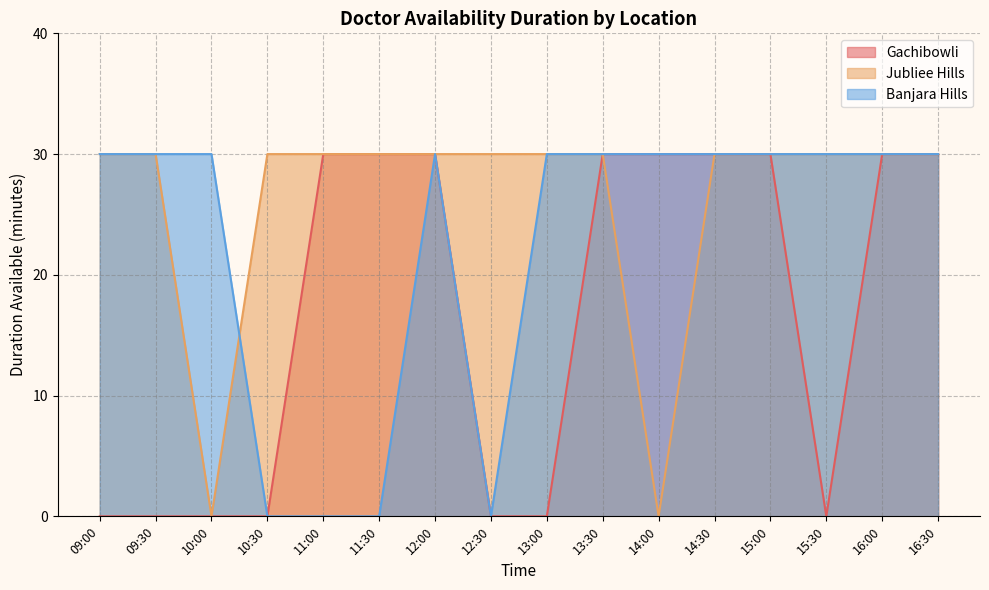

What is the sum of all Jubliee Hills values?

420